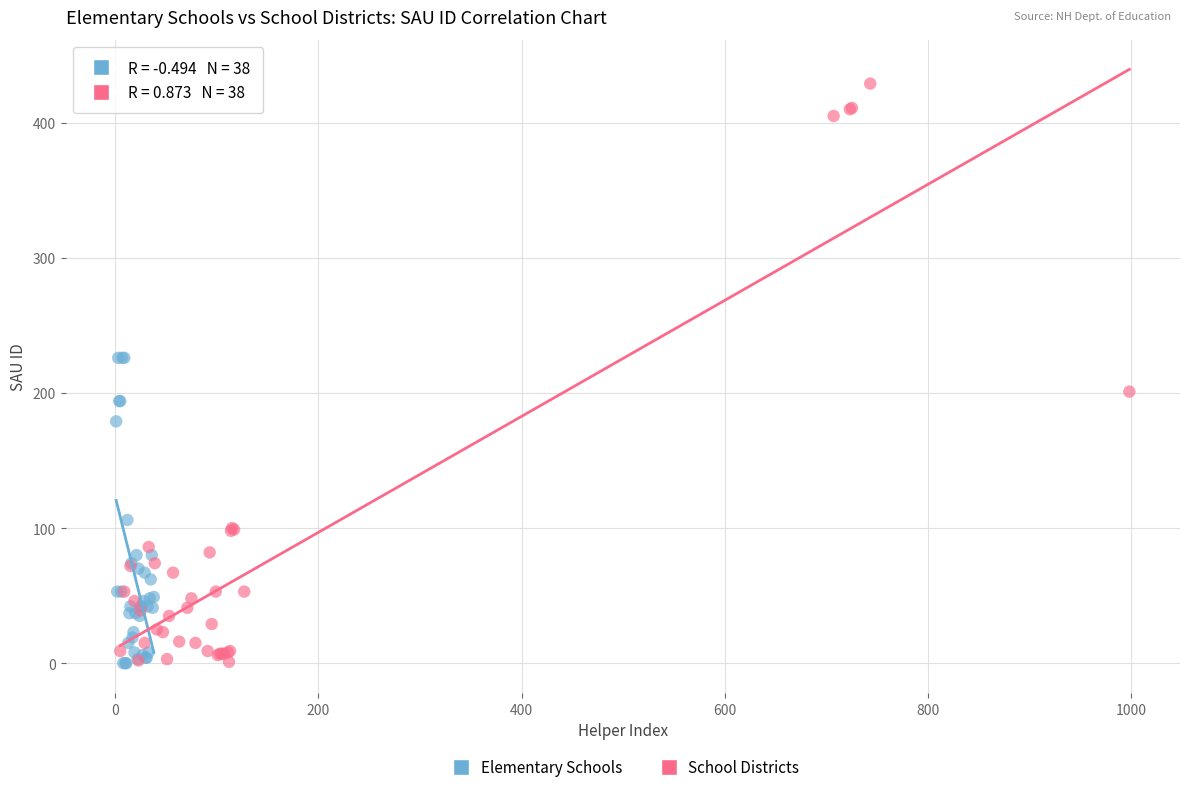

Which series has the largest Y range (max minus min)?

School Districts